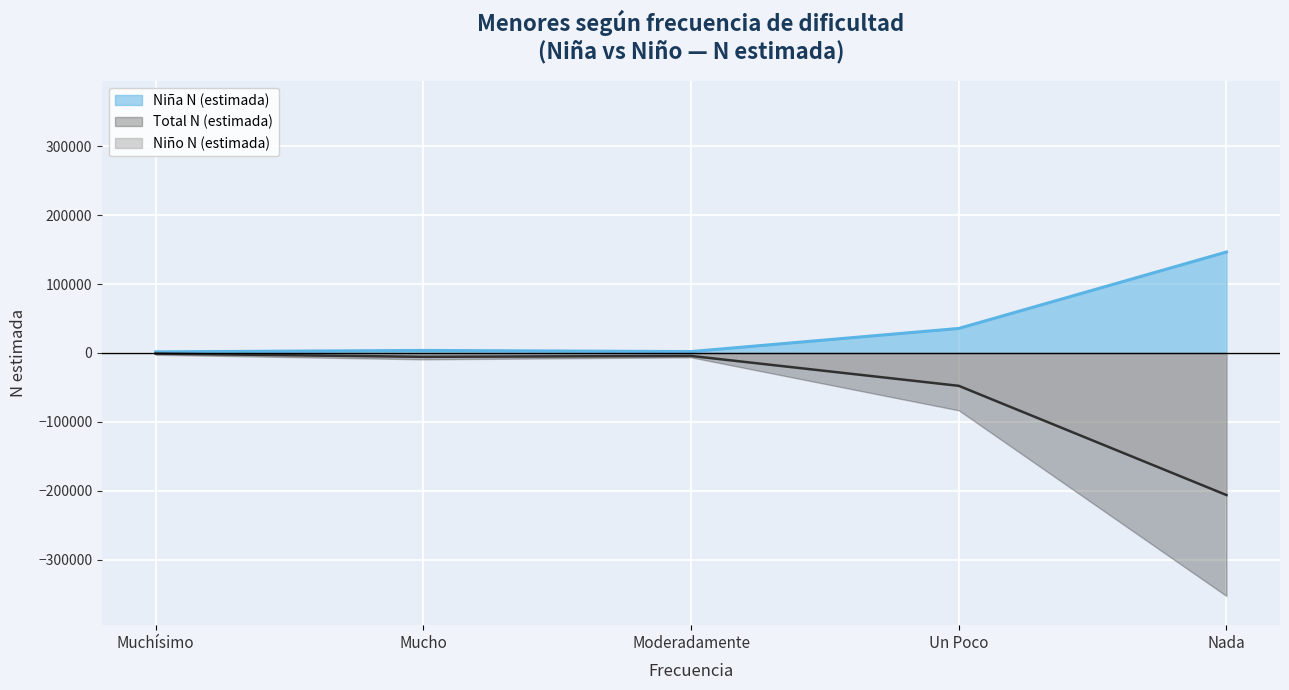

Which series has the widest spread of values?

Total N (estimada)